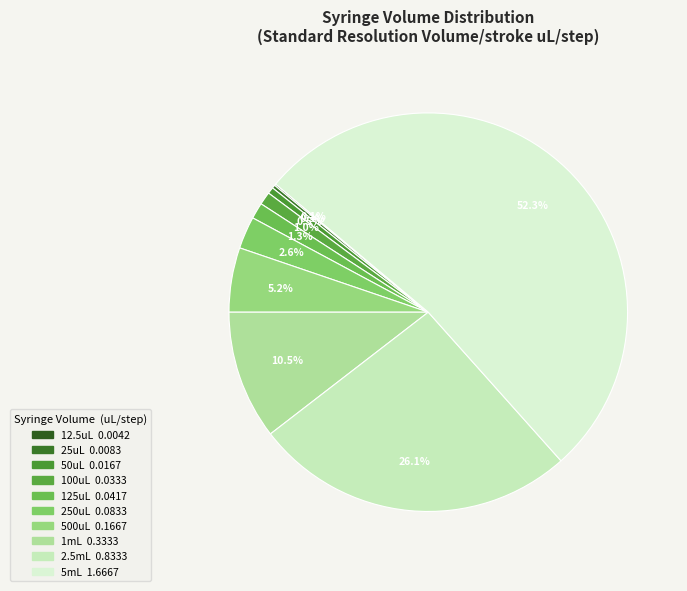

Which slice represents more than half of the pie?

5mL